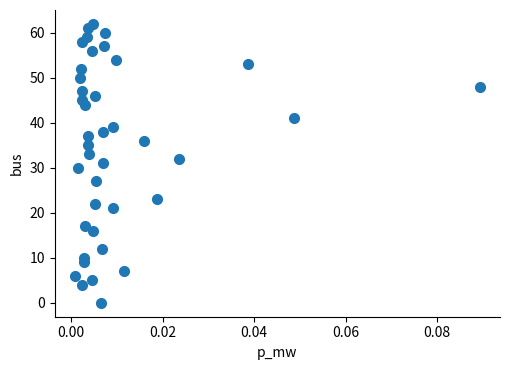

What is the range of Y values (max minus min)?

62